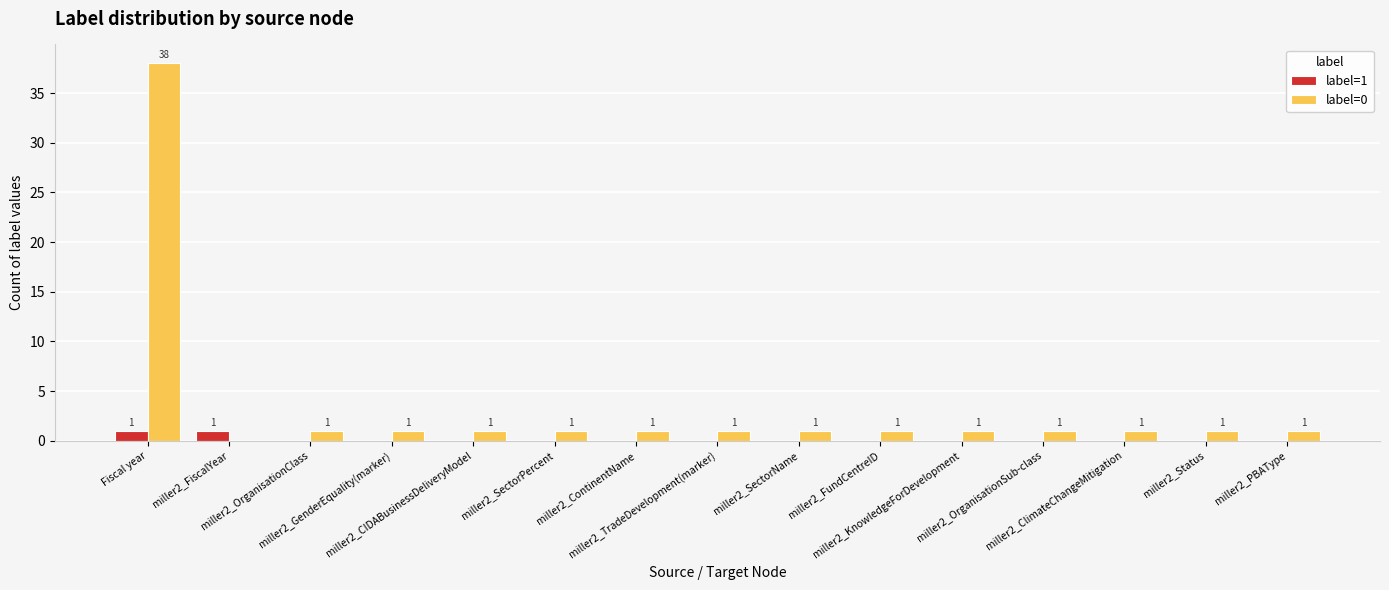

Reading right to left, extract all data points from this chart.

label=1: miller2_PBAType=0	miller2_Status=0	miller2_ClimateChangeMitigation=0	miller2_OrganisationSub-class=0	miller2_KnowledgeForDevelopment=0	miller2_FundCentreID=0	miller2_SectorName=0	miller2_TradeDevelopment(marker)=0	miller2_ContinentName=0	miller2_SectorPercent=0	miller2_CIDABusinessDeliveryModel=0	miller2_GenderEquality(marker)=0	miller2_OrganisationClass=0	miller2_FiscalYear=1	Fiscal year=1
label=0: miller2_PBAType=1	miller2_Status=1	miller2_ClimateChangeMitigation=1	miller2_OrganisationSub-class=1	miller2_KnowledgeForDevelopment=1	miller2_FundCentreID=1	miller2_SectorName=1	miller2_TradeDevelopment(marker)=1	miller2_ContinentName=1	miller2_SectorPercent=1	miller2_CIDABusinessDeliveryModel=1	miller2_GenderEquality(marker)=1	miller2_OrganisationClass=1	miller2_FiscalYear=0	Fiscal year=38